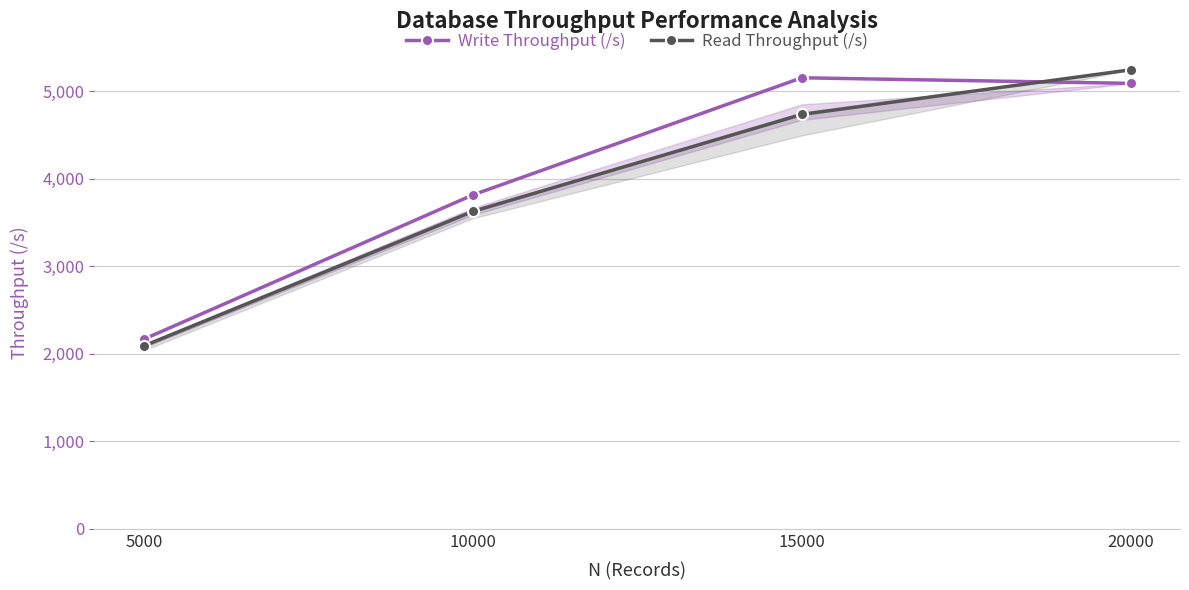

How many lines are shown in the chart?

2